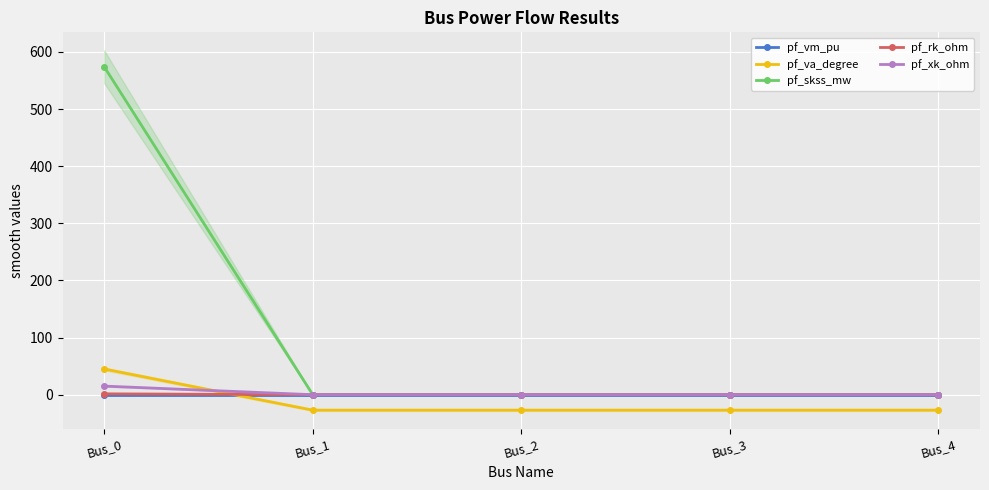

What is the maximum value shown in the chart?

574.0